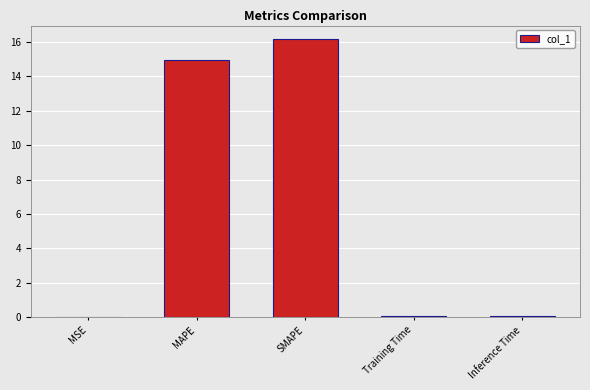

Where is the data nearest to the value 8?

MAPE